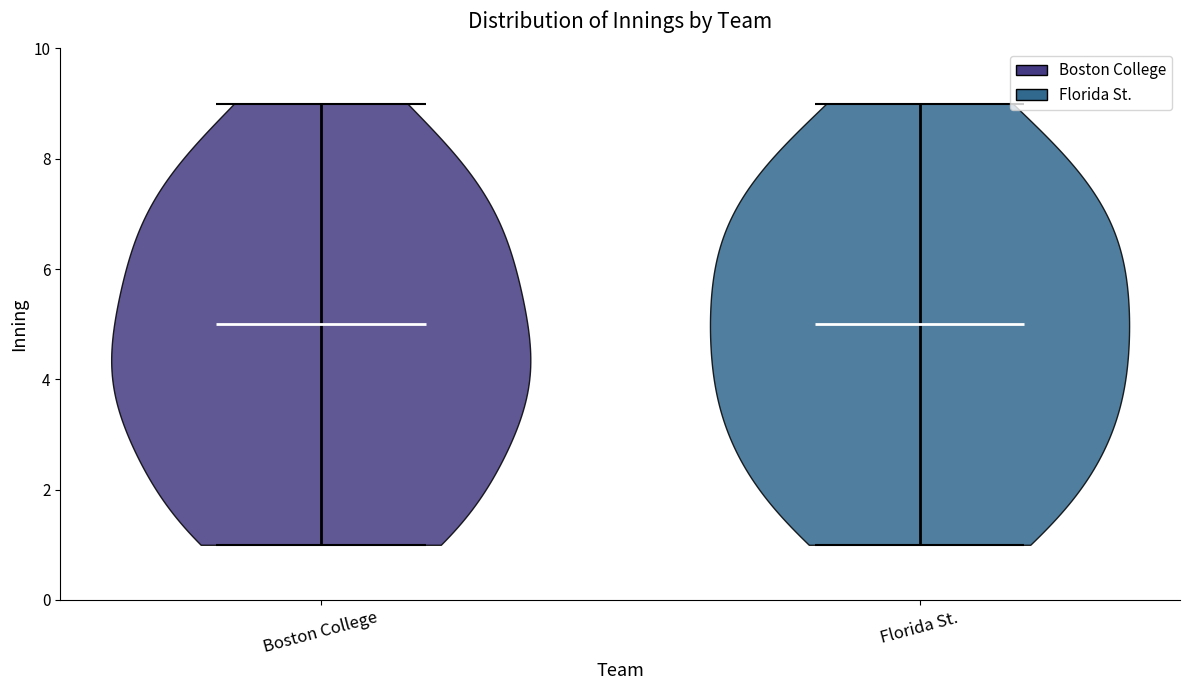

What is the lowest point the violin for Boston College reaches on the y-axis? The values are not printed on the chart, so give them approximately, as read against the axis.

1